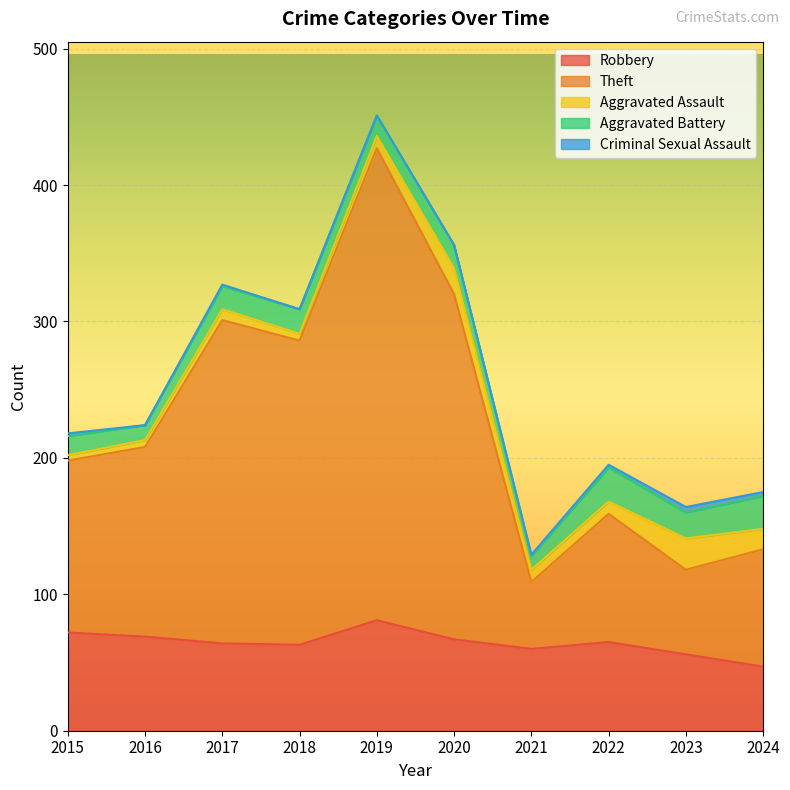

What is the value of the Robbery point at the 1st from the left?

72